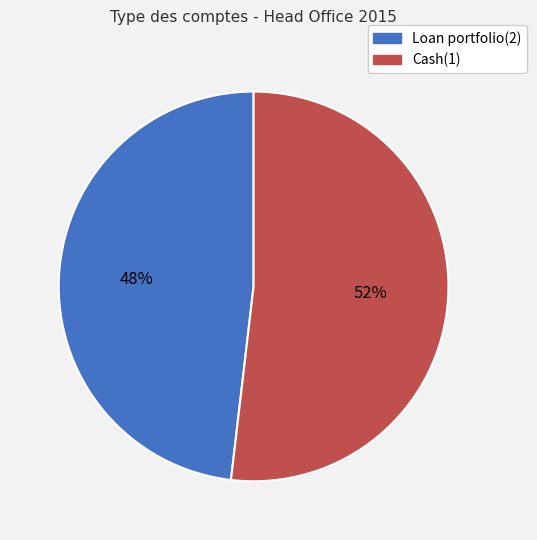

Is it true that Cash(1) is 52% of the pie?

True